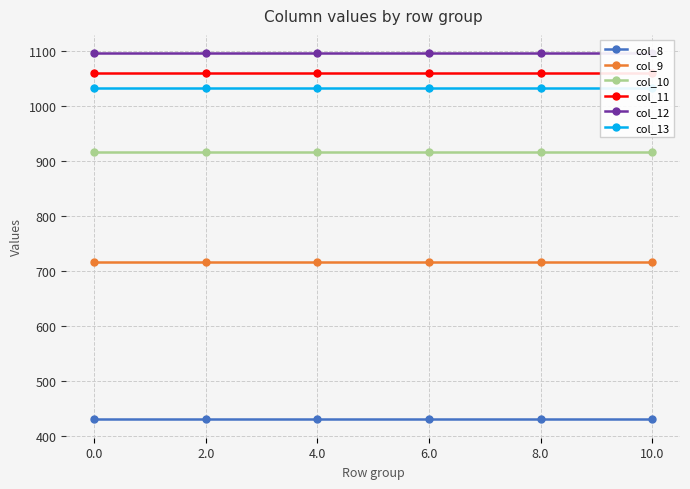

At 8.0, list the series in order from largest to smallest.

col_12, col_11, col_13, col_10, col_9, col_8